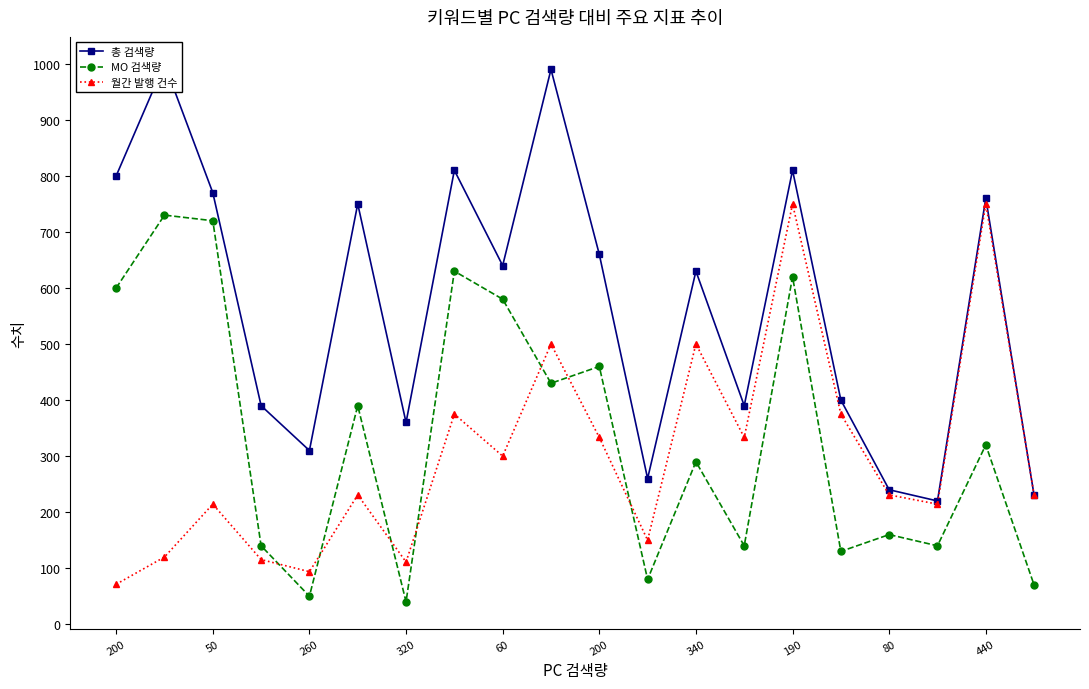

True or false: 월간 발행 건수 and 총 검색량 intersect in this chart.

True